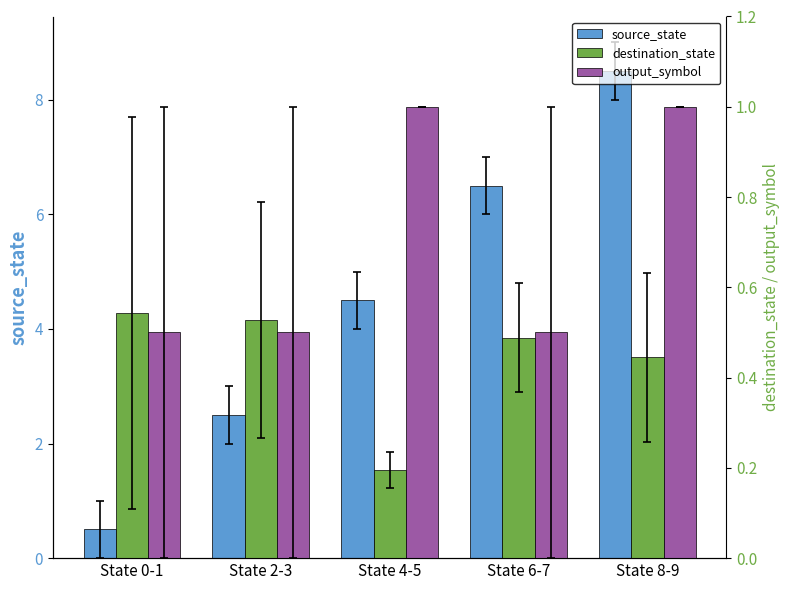

Reading left to right, transcribe all the data shown in this chart.

source_state: 0.5	2.5	4.5	6.5	8.5
destination_state: 0.5	0.5	0.2	0.5	0.4
output_symbol: 0.5	0.5	1.0	0.5	1.0